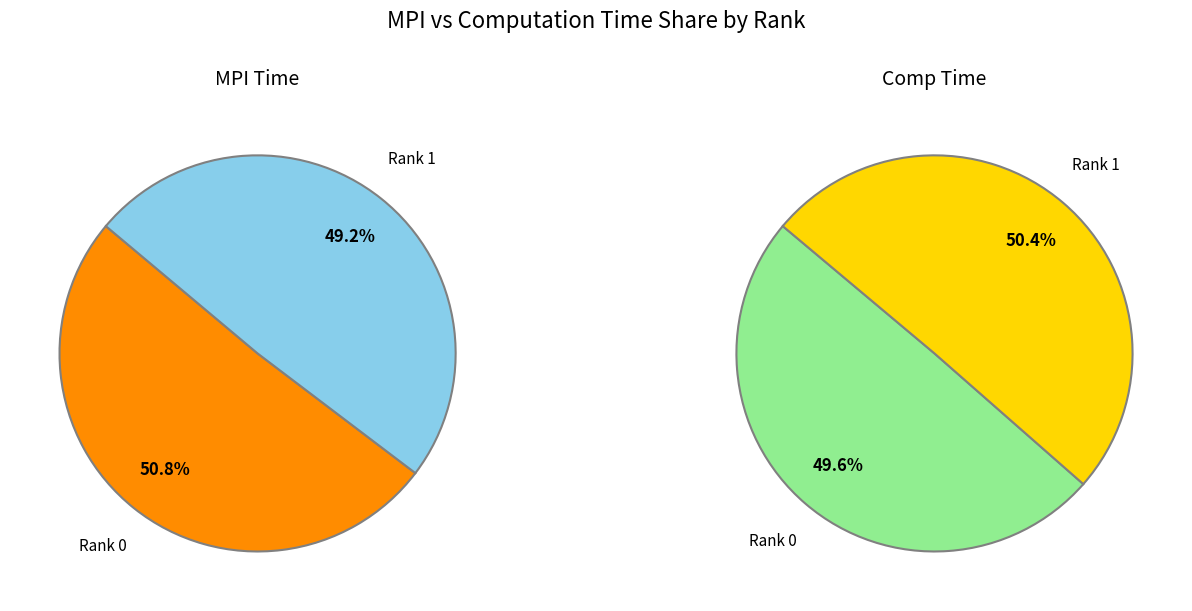

Which slice represents more than half of the pie?

Rank 0